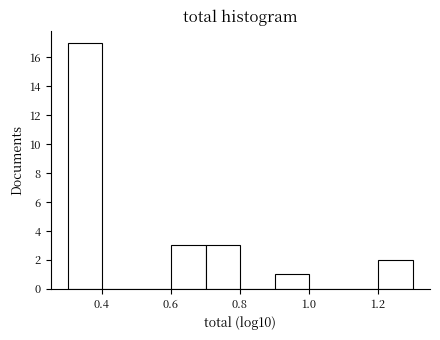

Reading left to right, list every bar in this chart as the range it spans on the x-axis followed by its height. Neither the bar edges nor the heights are printed on the chart, so give them approximately, as read against the axes.

0.3 to 0.4: 17
0.4 to 0.5: 0
0.5 to 0.6: 0
0.6 to 0.7: 3
0.7 to 0.8: 3
0.8 to 0.9: 0
0.9 to 1.0: 1
1.0 to 1.1: 0
1.1 to 1.2: 0
1.2 to 1.3: 2